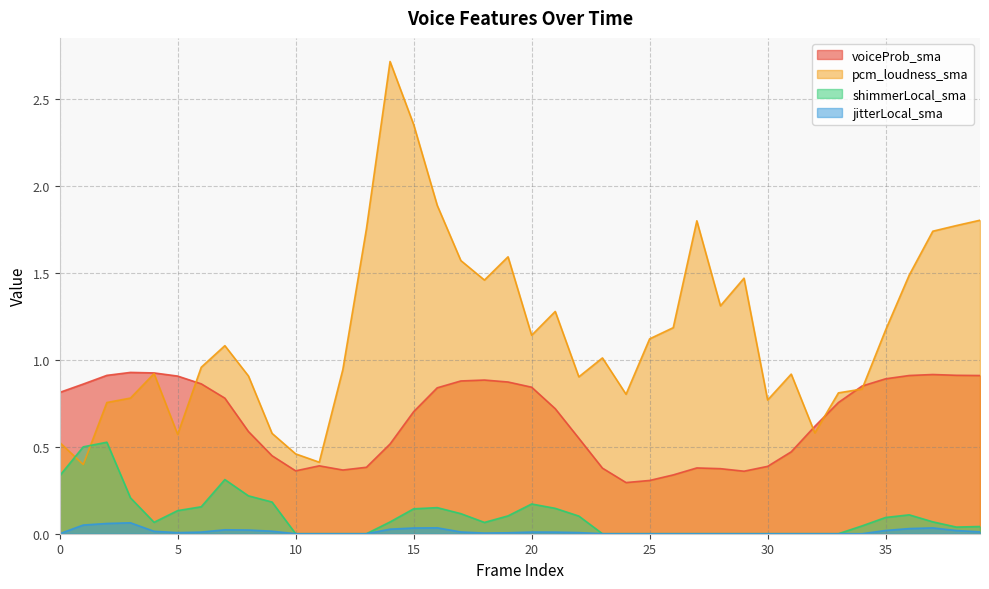

At how many categories does at least one series exceed 1?

21